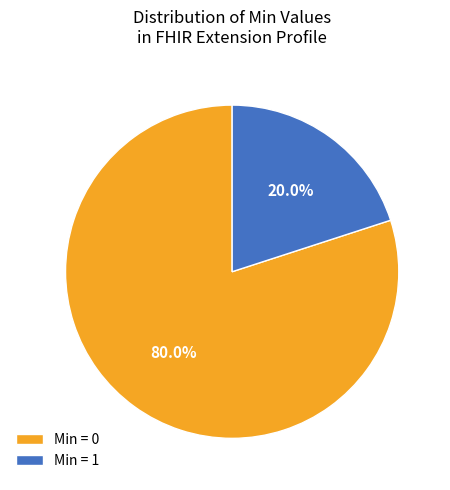

Approximately how many times larger is the value at Min = 0 compared to Min = 1?

4.0